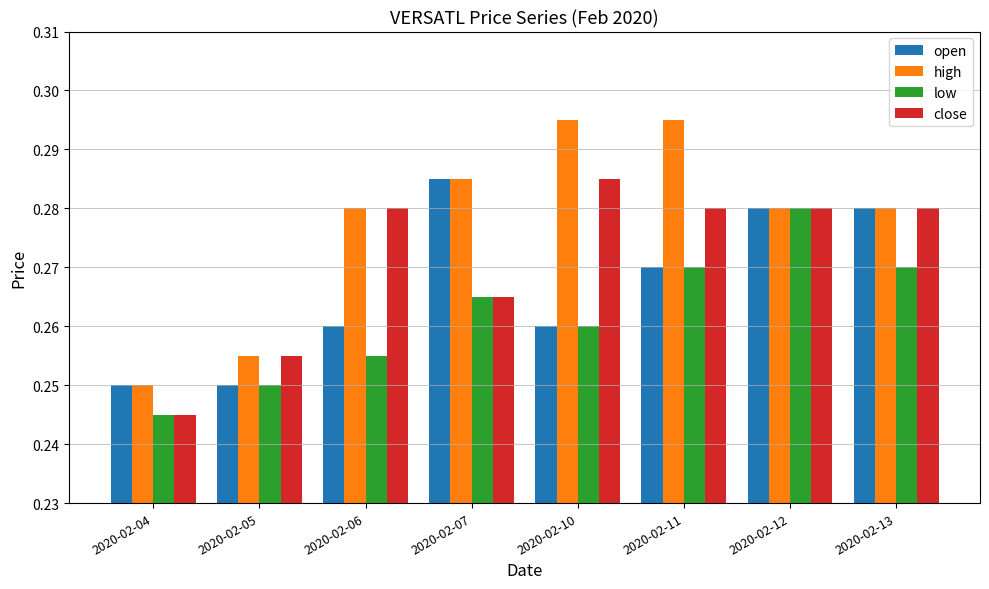

Which series changed the most between 2020-02-04 and 2020-02-05?

close